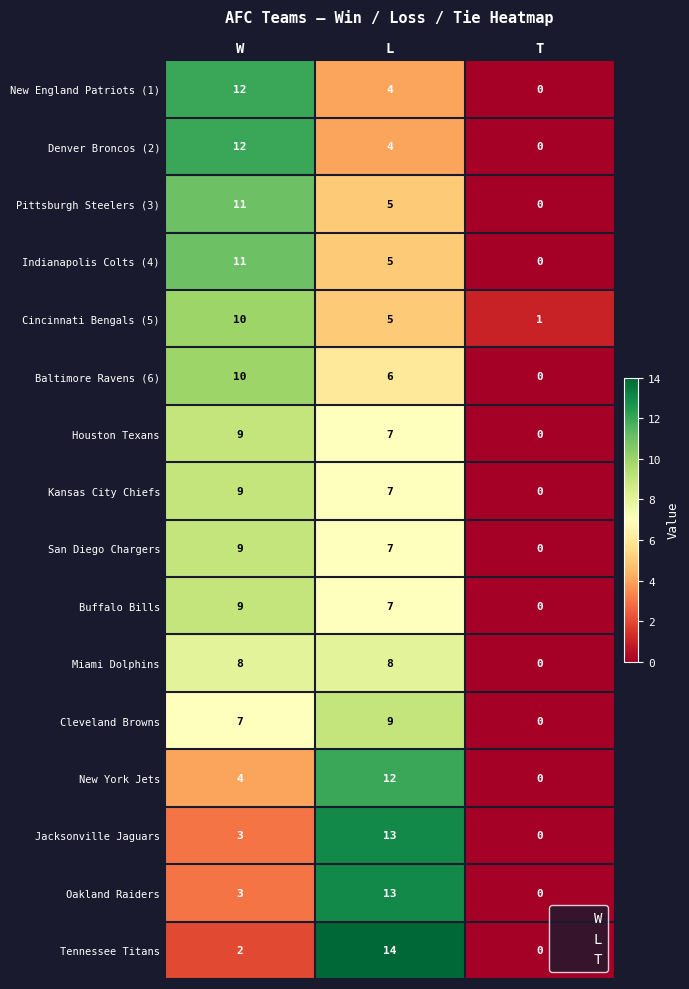

What is the sum of the New England Patriots (1) values at W and T?

12